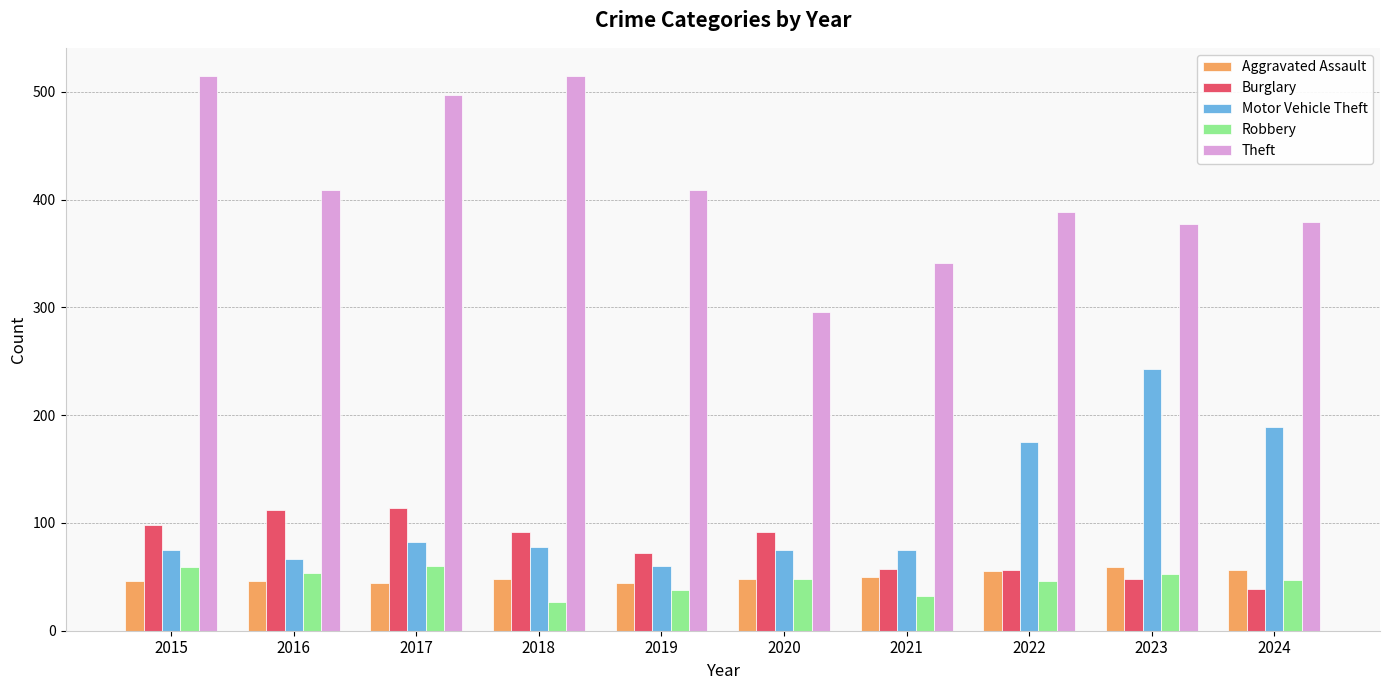

What is the difference between the highest and lowest values at 2020?

248